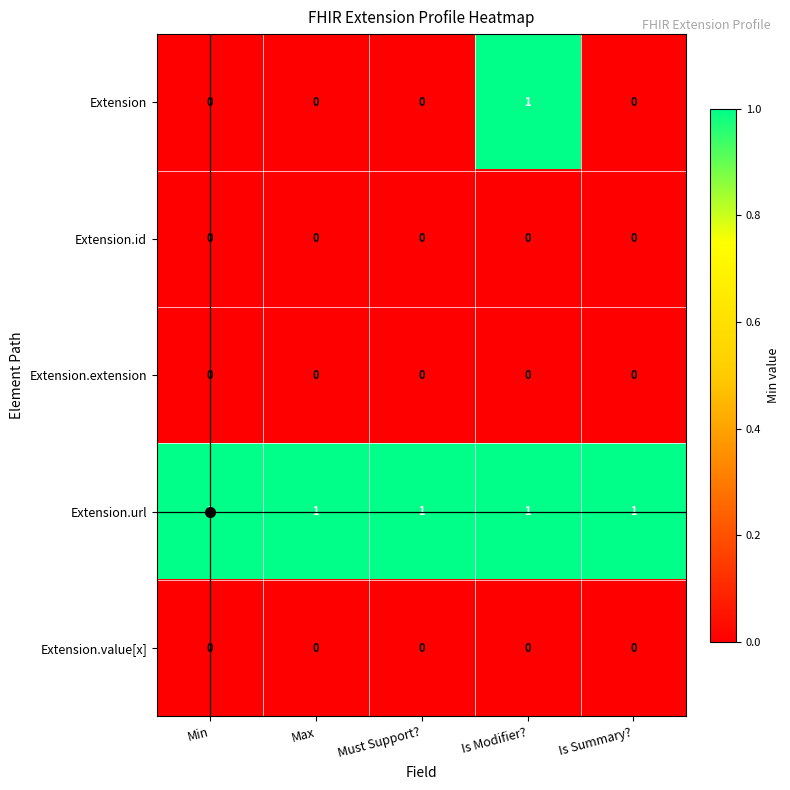

True or false: Extension has a value of 1 at Is Modifier?.

True